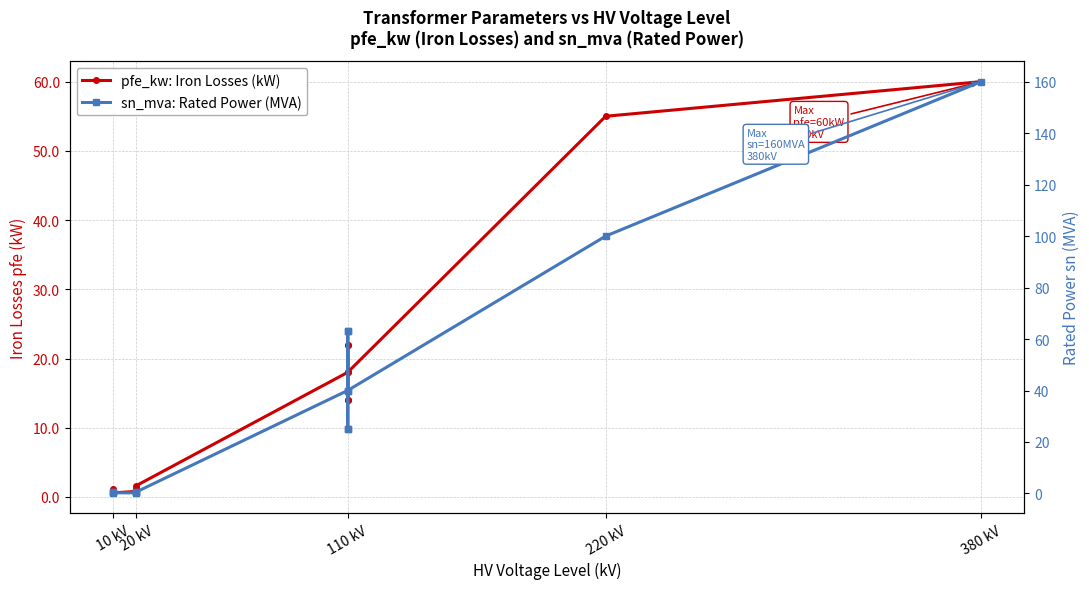

Does the chart have visible grid lines?

Yes